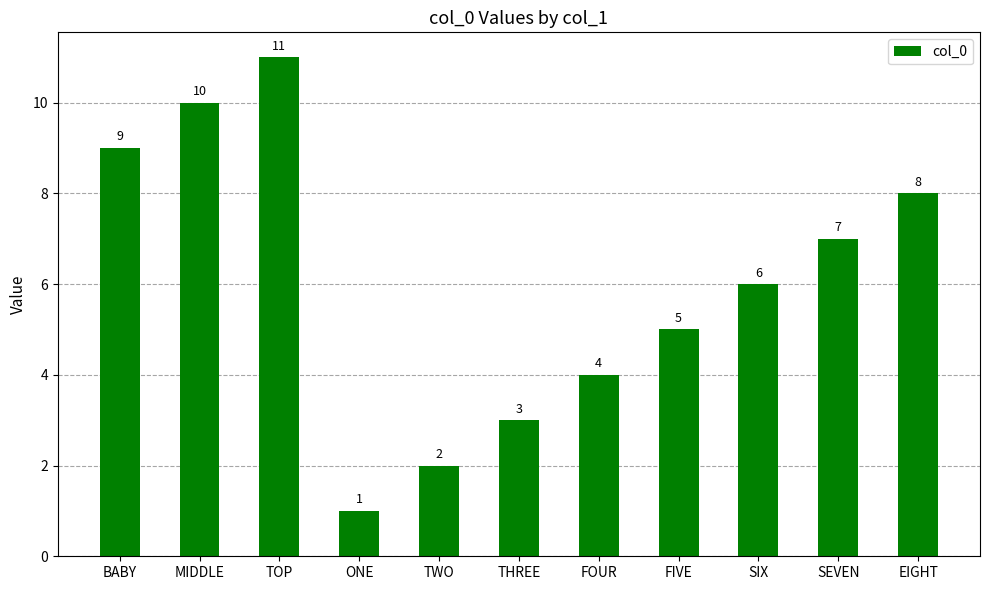

What position from the right is TOP?

9